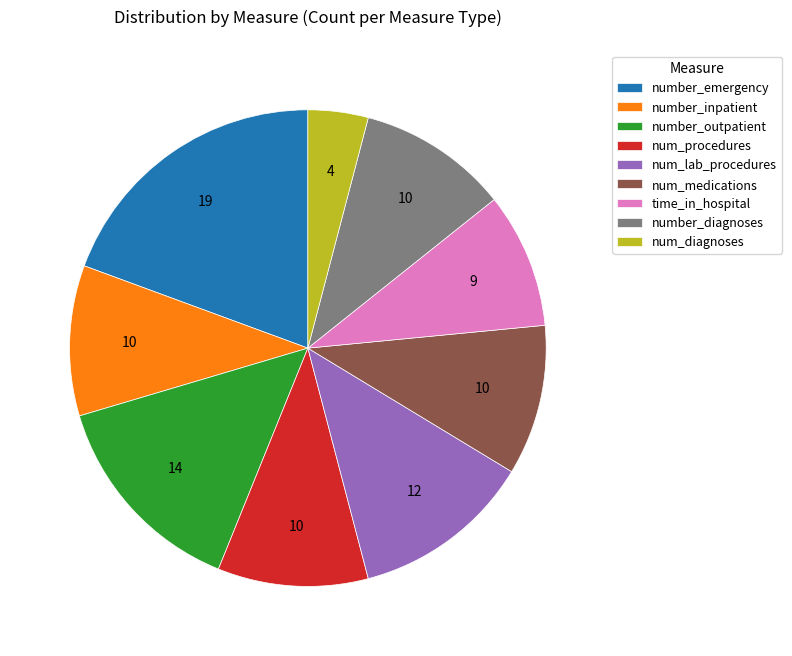

Is the sum of num_procedures and number_emergency greater than half?

No